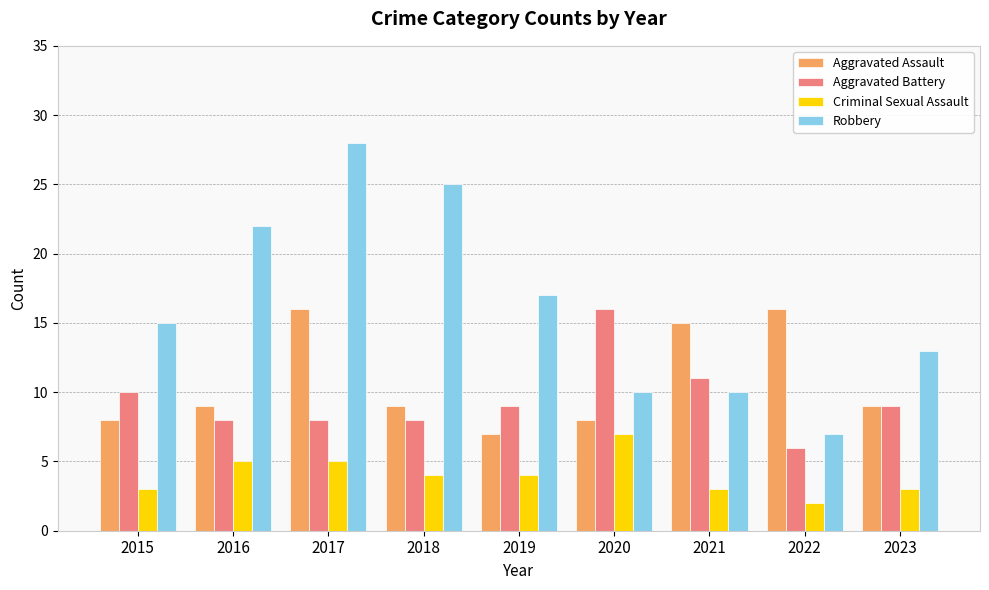

Which series changed the most between 2015 and 2018?

Robbery